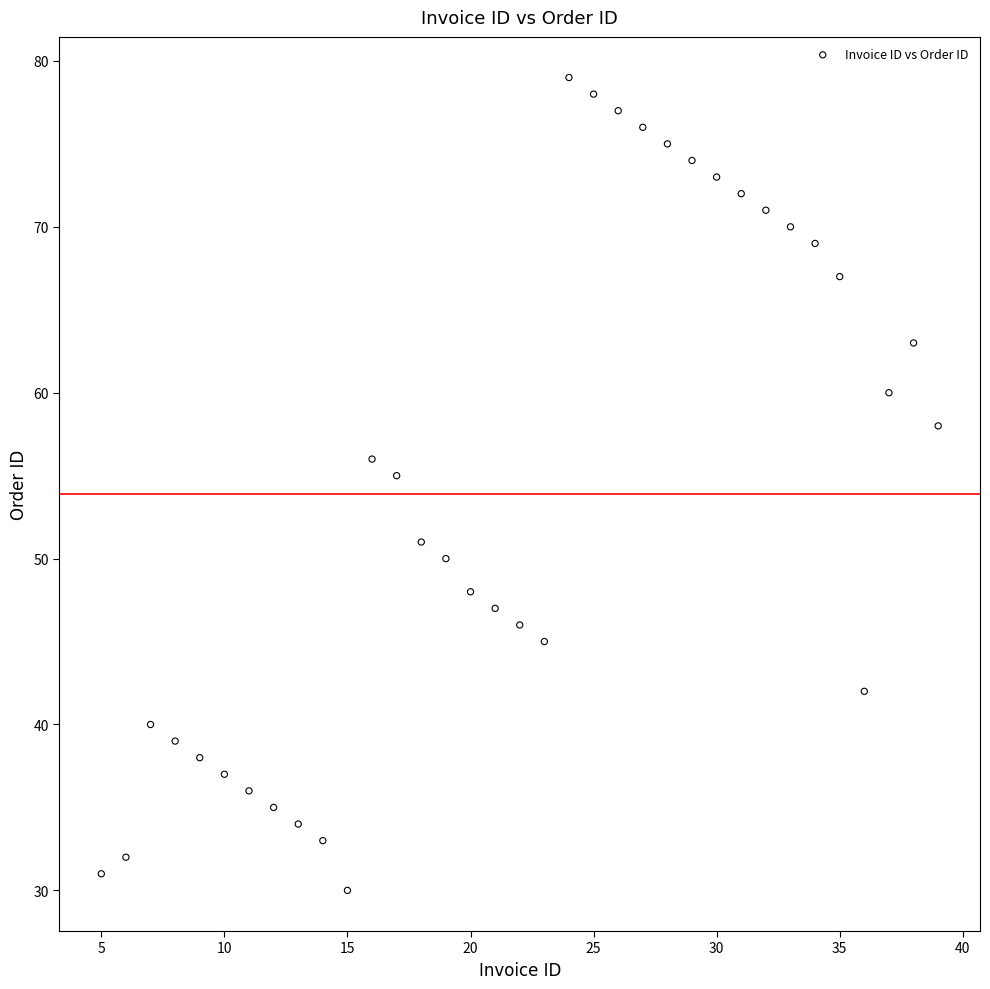

What is the range of X values (max minus min)?

34